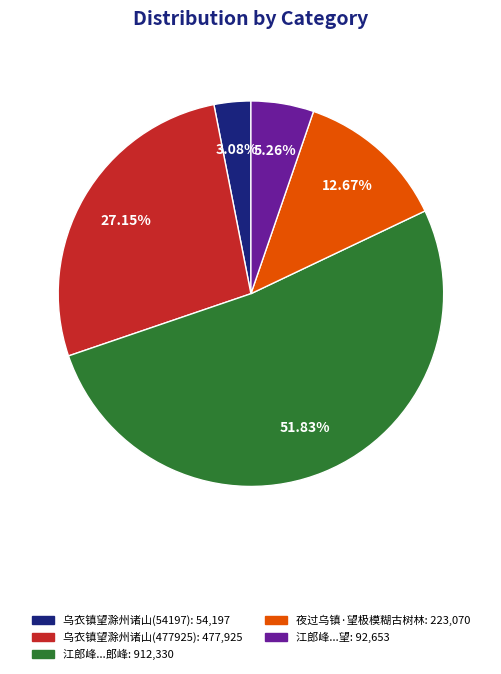

How many segments does this pie chart have?

5